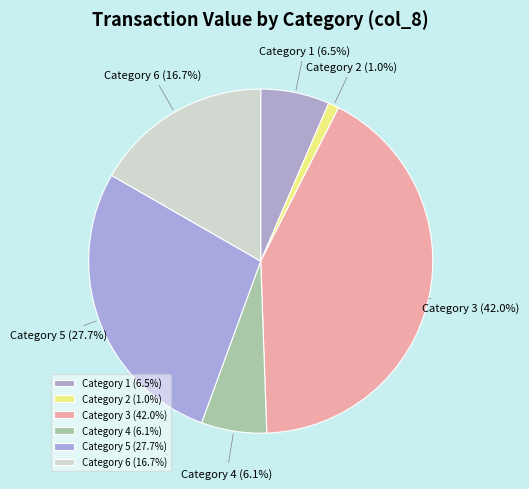

Between Category 2 (1.0%) and Category 5 (27.7%), which is larger?

Category 5 (27.7%)